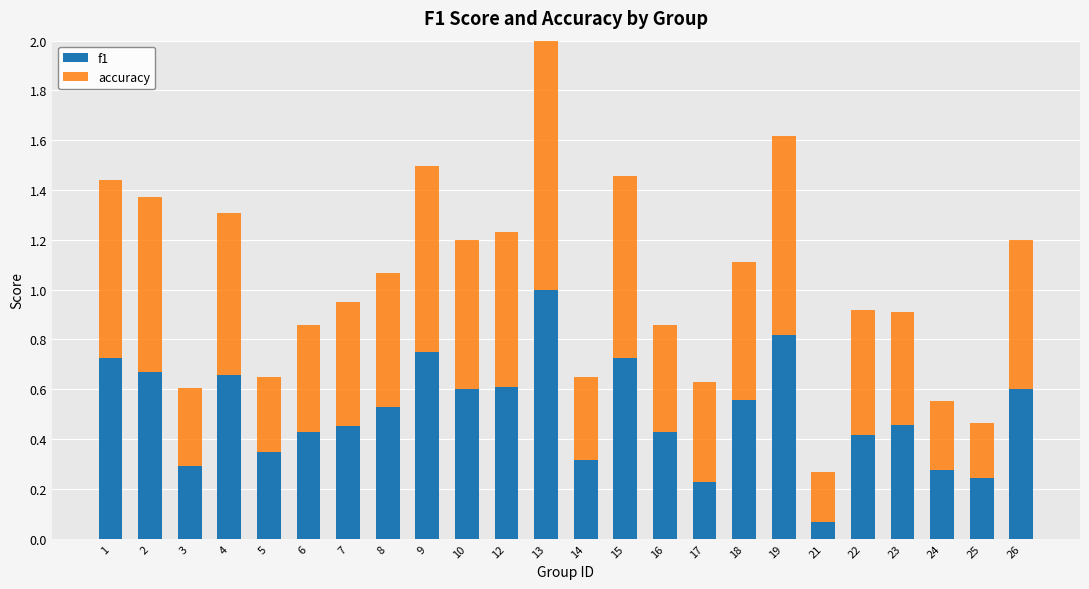

What is the sum of all f1 values?

12.2